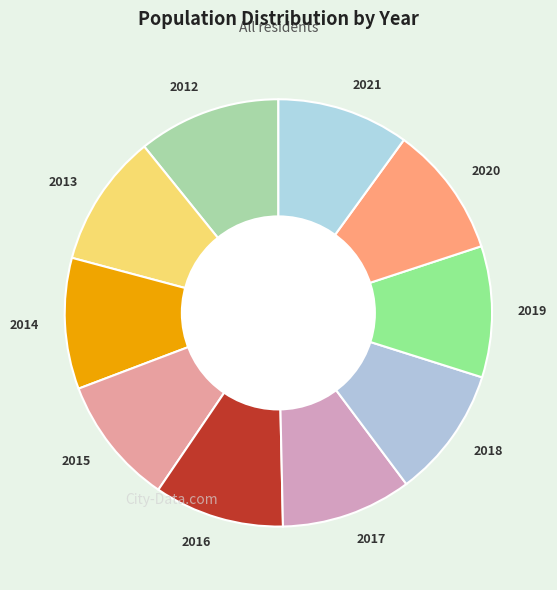

Do 2018 and 2015 together represent more than half of the pie?

No